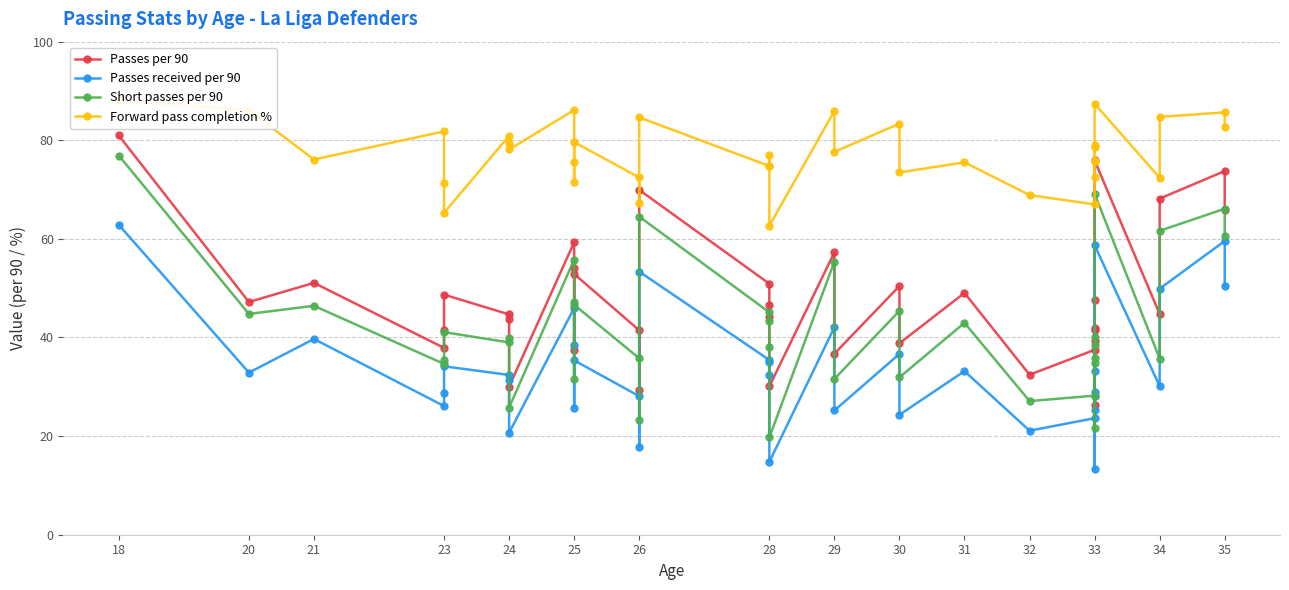

True or false: Forward pass completion % and Passes received per 90 intersect in this chart.

False